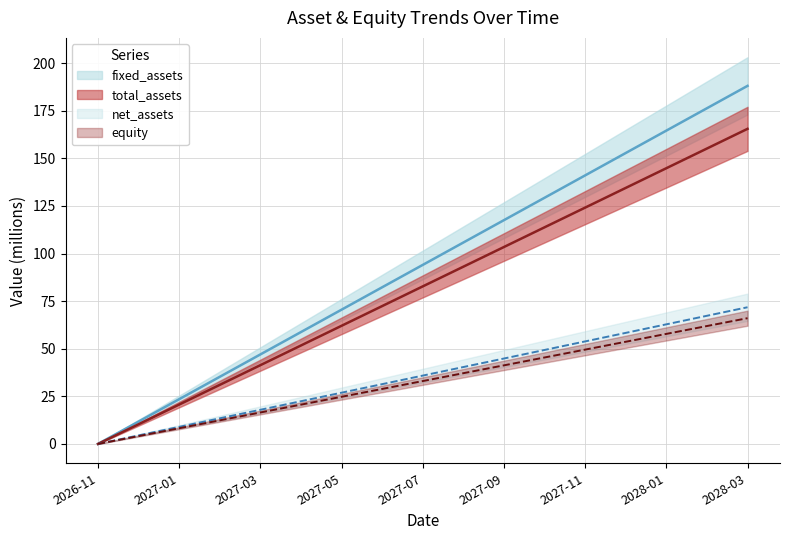

What is the label of the 9th point from the left?

2027-07